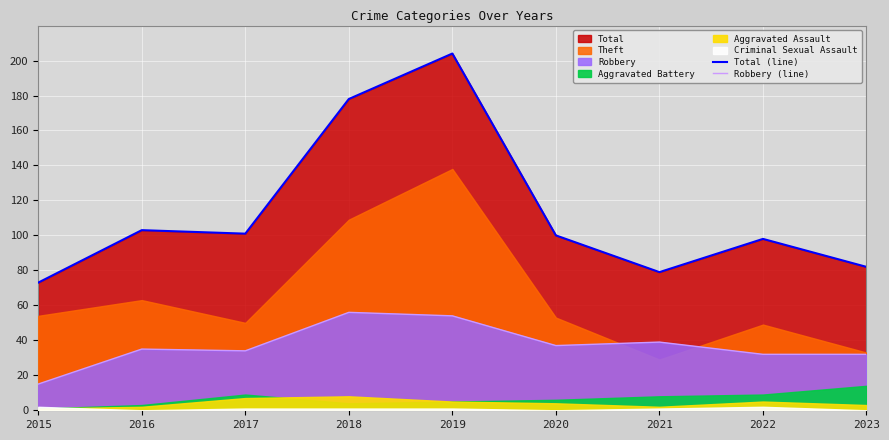

At which category is the sum across all series the highest?

2019